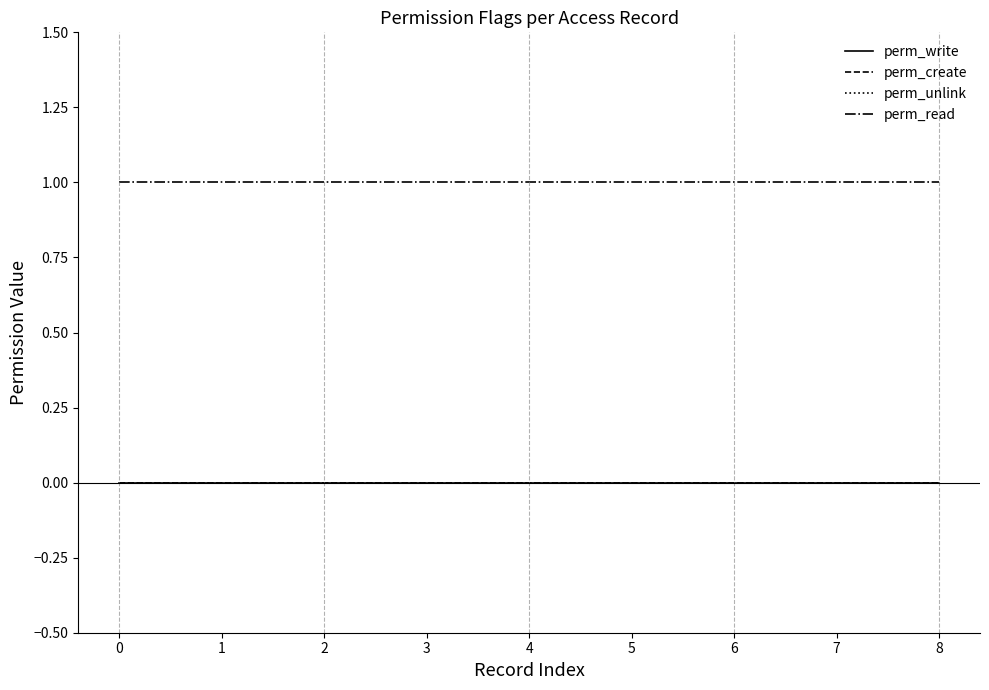

Reading left to right, list all the values displayed in this chart.

perm_write: 0	0	0	0	0	0	0	0	0
perm_create: 0	0	0	0	0	0	0	0	0
perm_unlink: 0	0	0	0	0	0	0	0	0
perm_read: 1	1	1	1	1	1	1	1	1